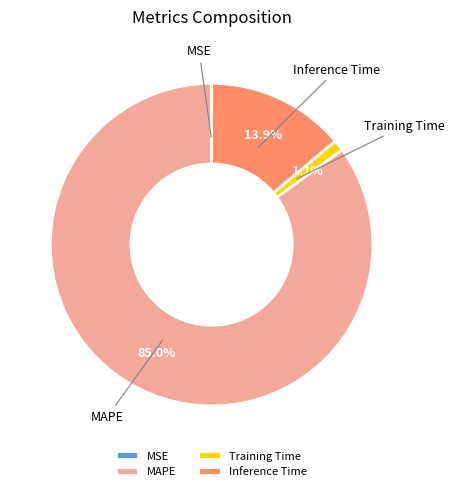

What percentage is NOT represented by Training Time?

98.9%